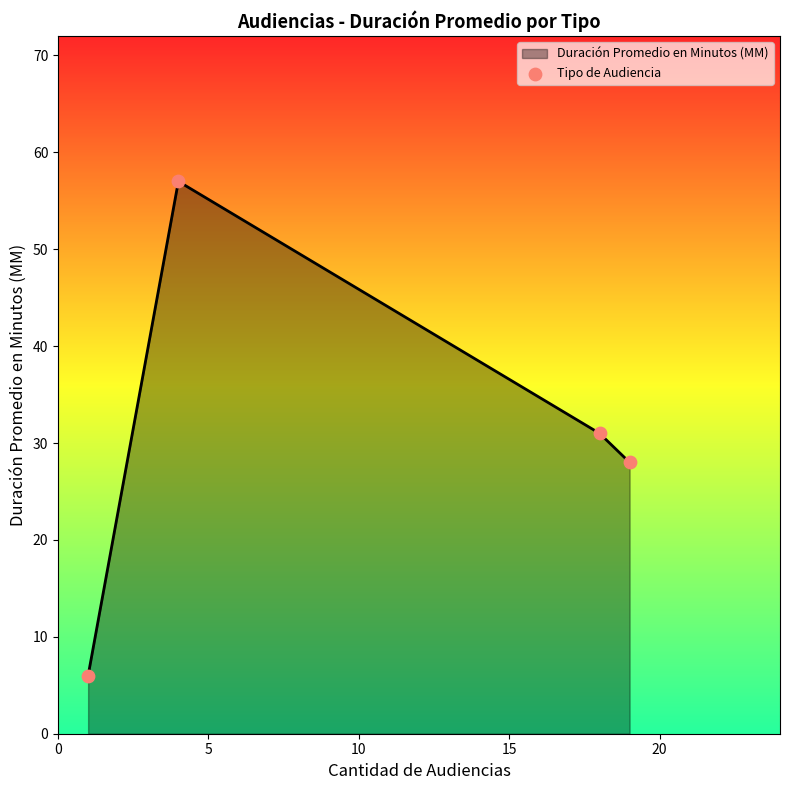

What is the ratio of the value at 0 to the value at 15?

0.2